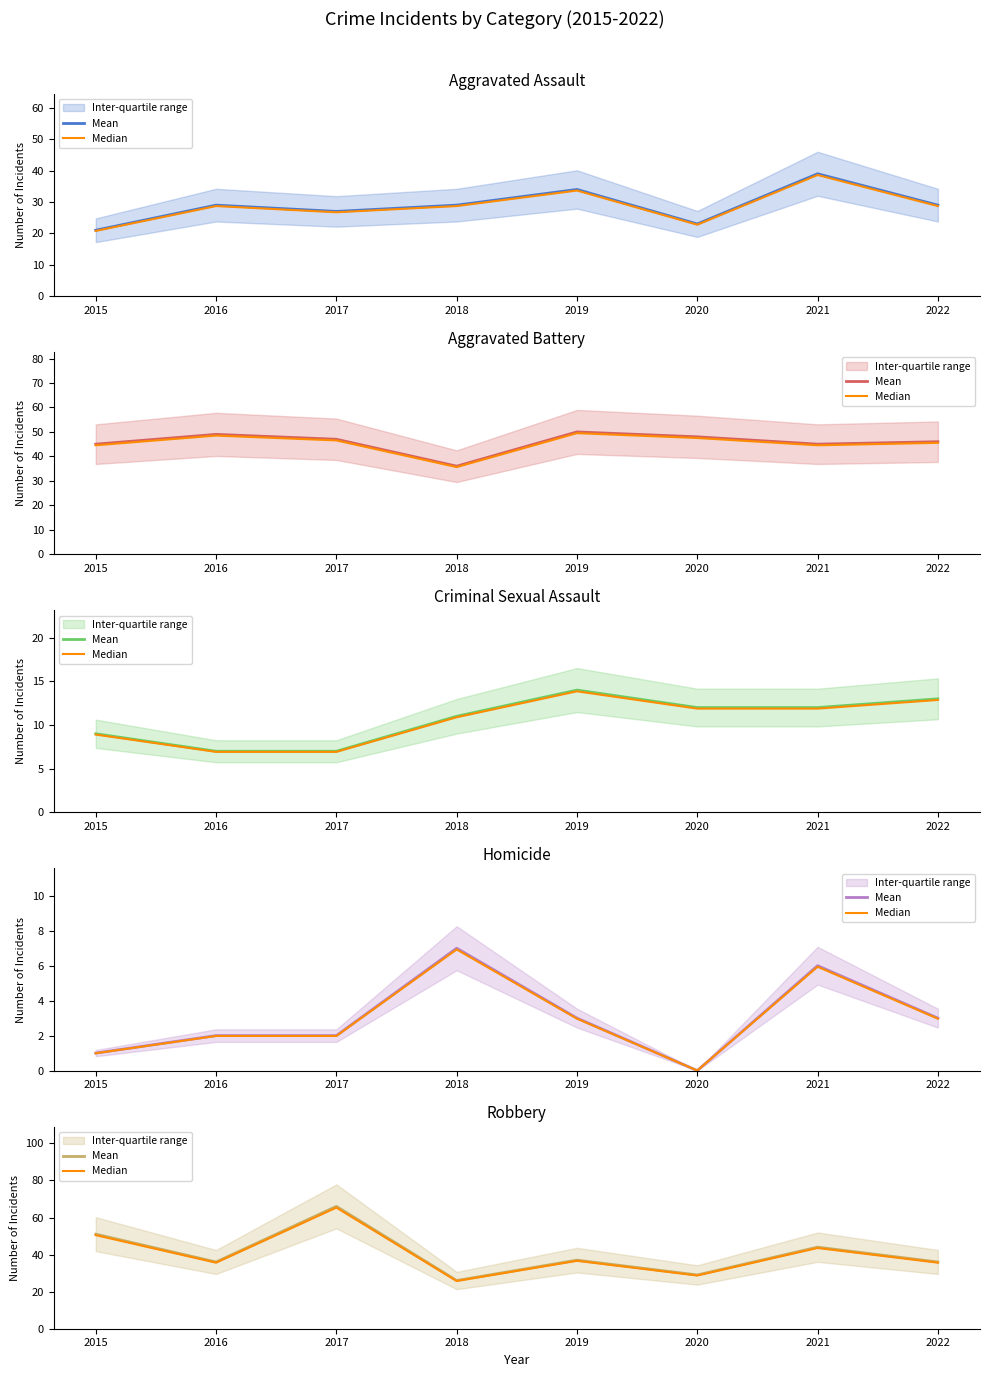

What is the difference between the second highest and second lowest values in the Mean series?

22.0